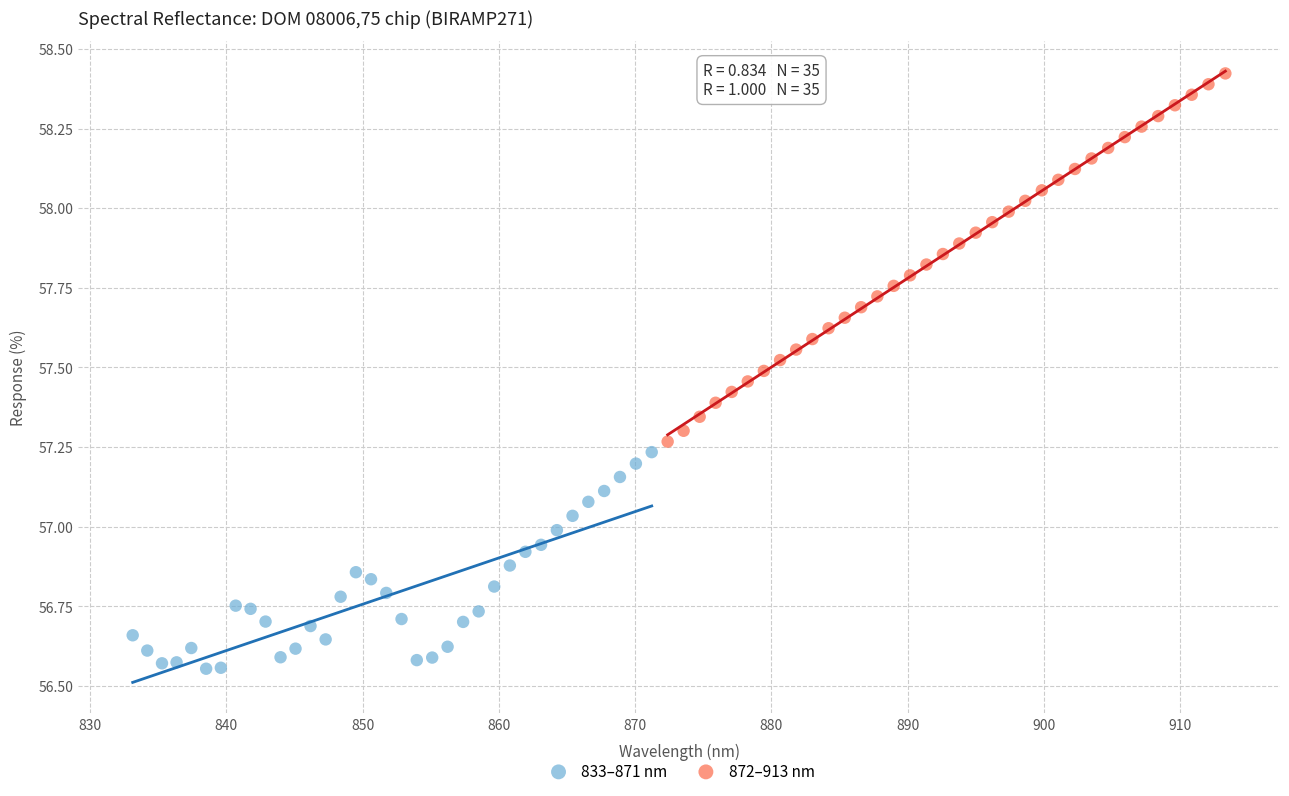

Which series reaches the maximum Y coordinate?

872–913 nm